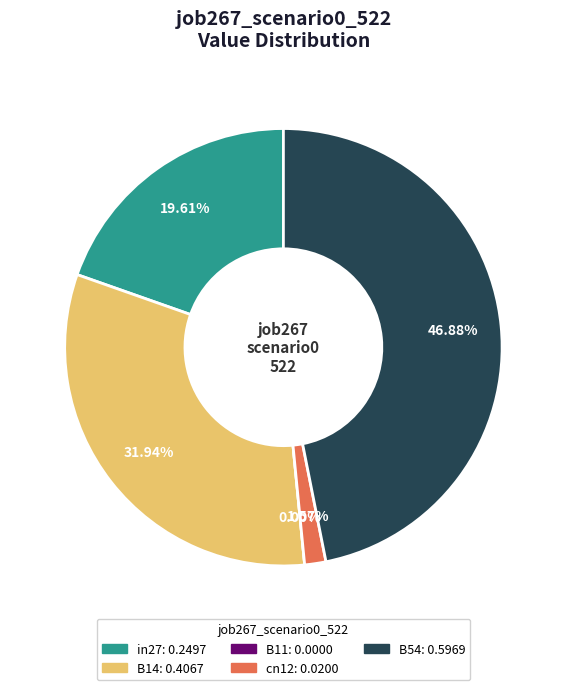

True or false: cn12 accounts for 2% of the total.

True